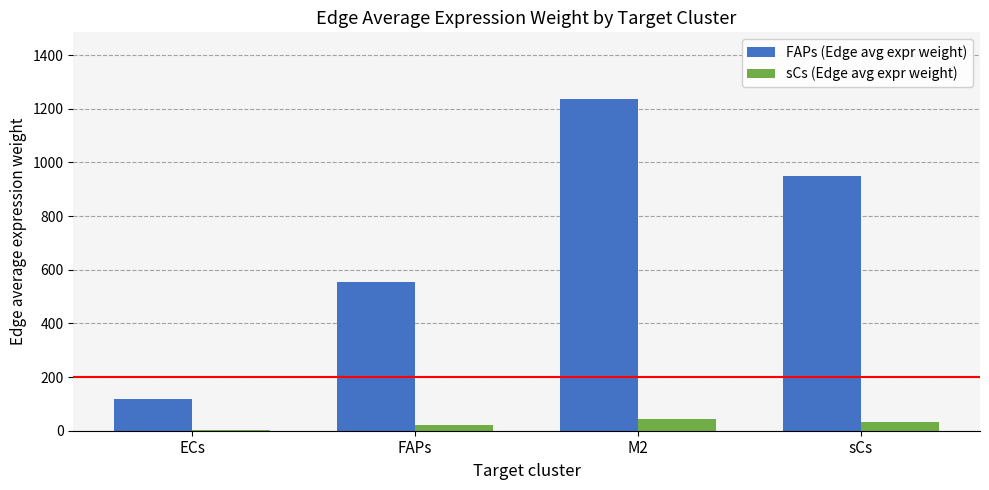

Which series changed the most between ECs and M2?

FAPs (Edge avg expr weight)